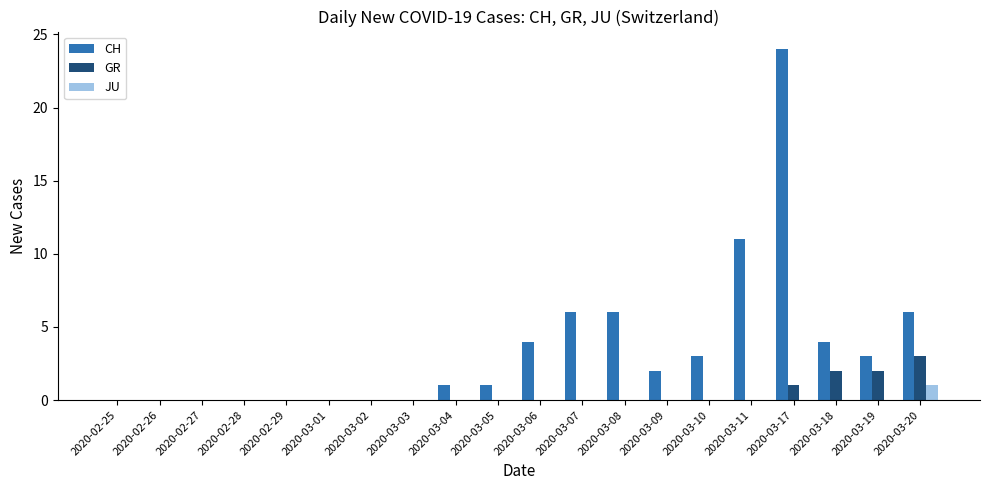

The value of GR at 2020-03-04 is 0. True or false?

True